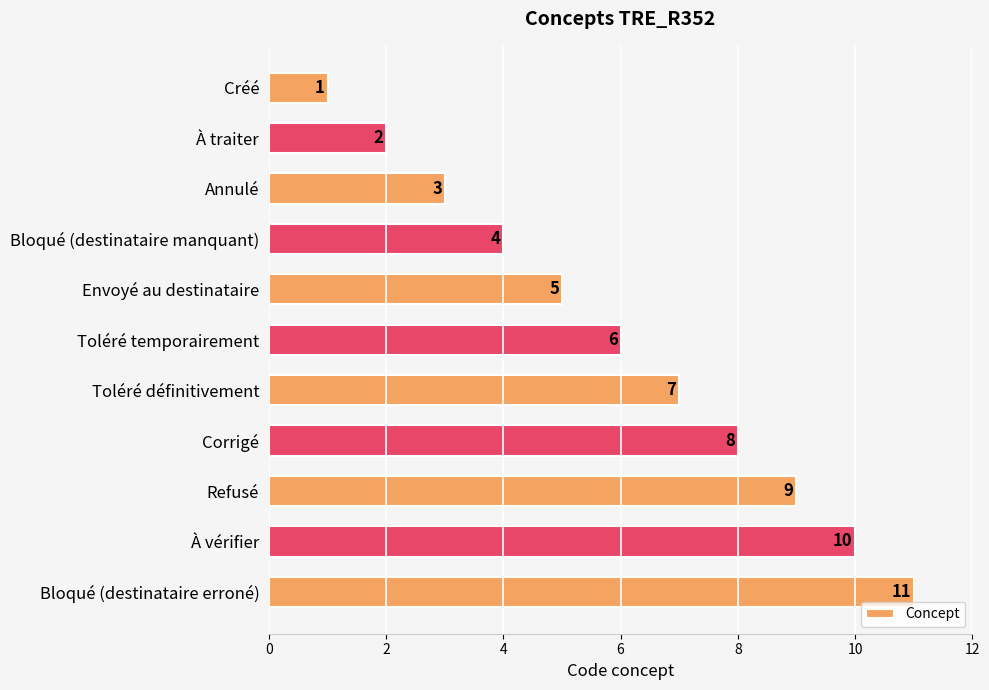

List the labels in order of value, smallest first.

Créé, À traiter, Annulé, Bloqué (destinataire manquant), Envoyé au destinataire, Toléré temporairement, Toléré définitivement, Corrigé, Refusé, À vérifier, Bloqué (destinataire erroné)